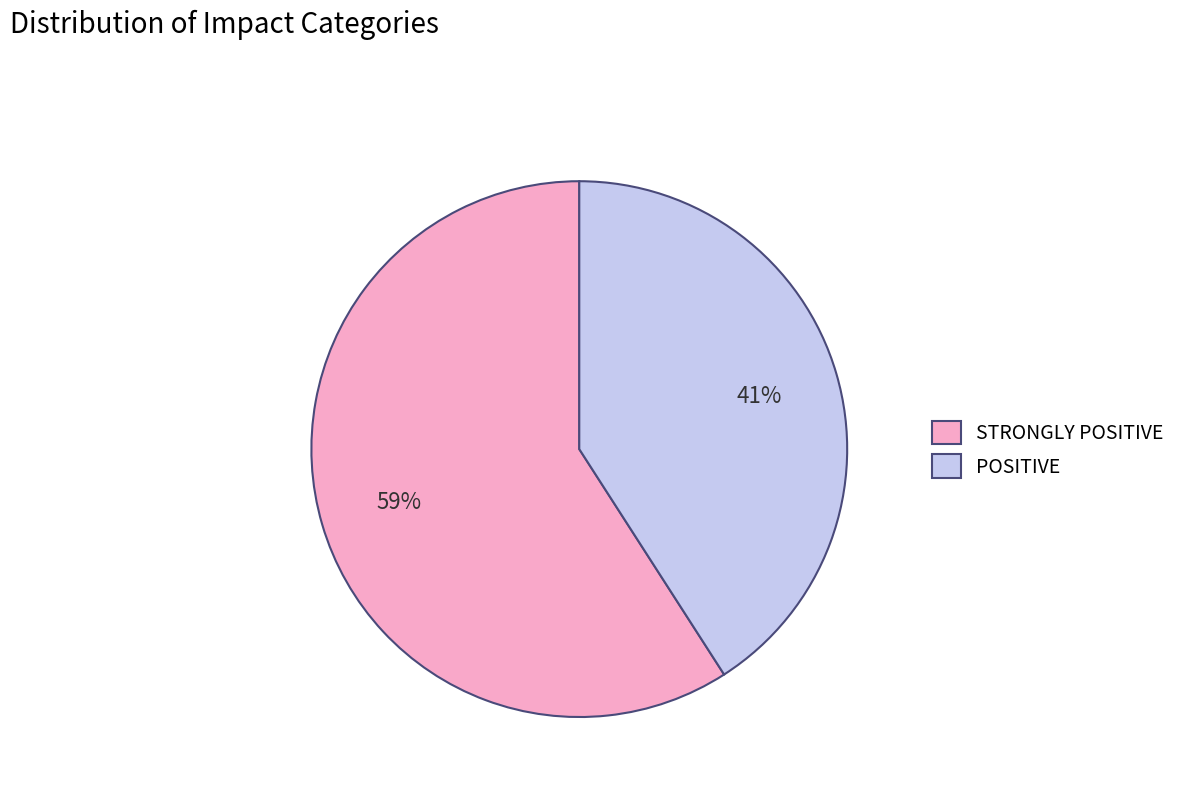

Which category has the biggest portion of the pie?

STRONGLY POSITIVE